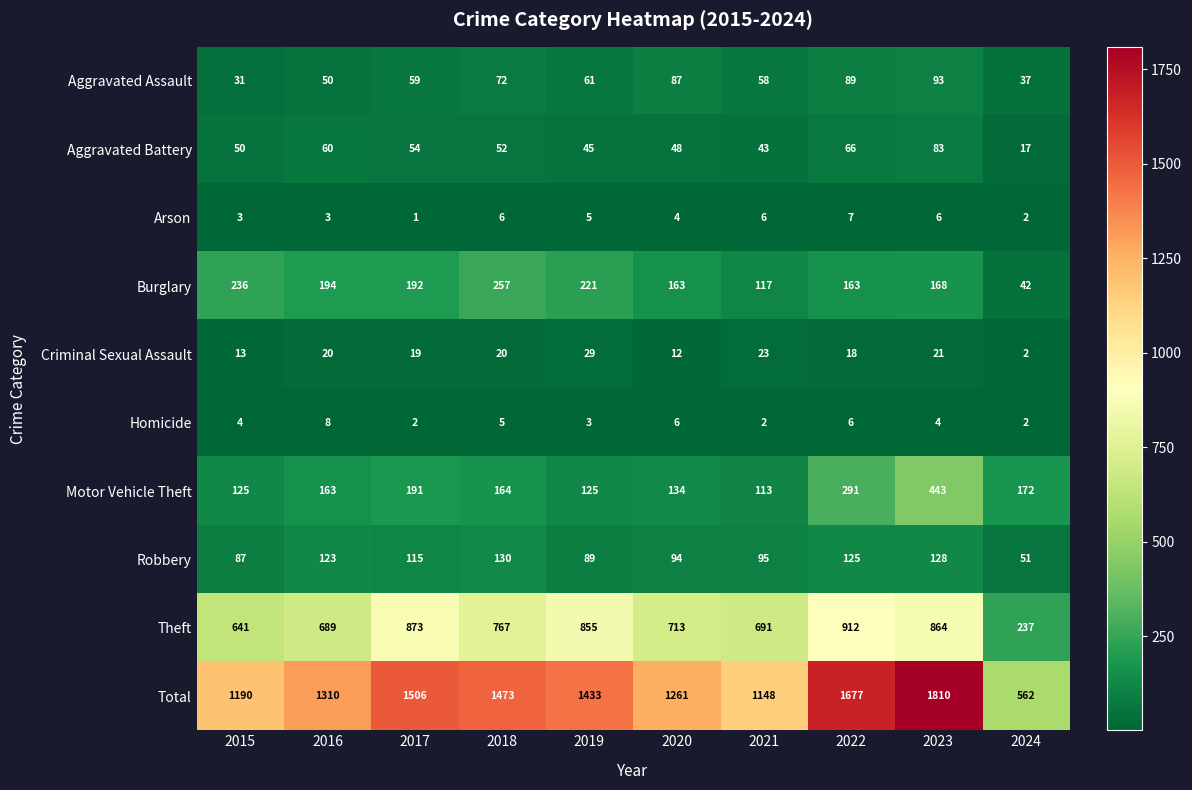

Where is Robbery nearest to the value 90?

2019